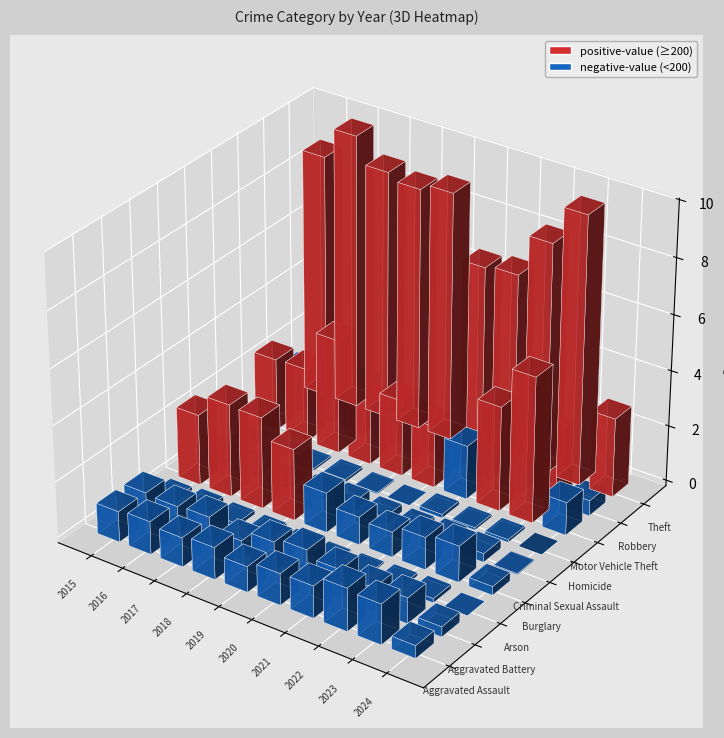

Which series has the widest spread of values?

Theft